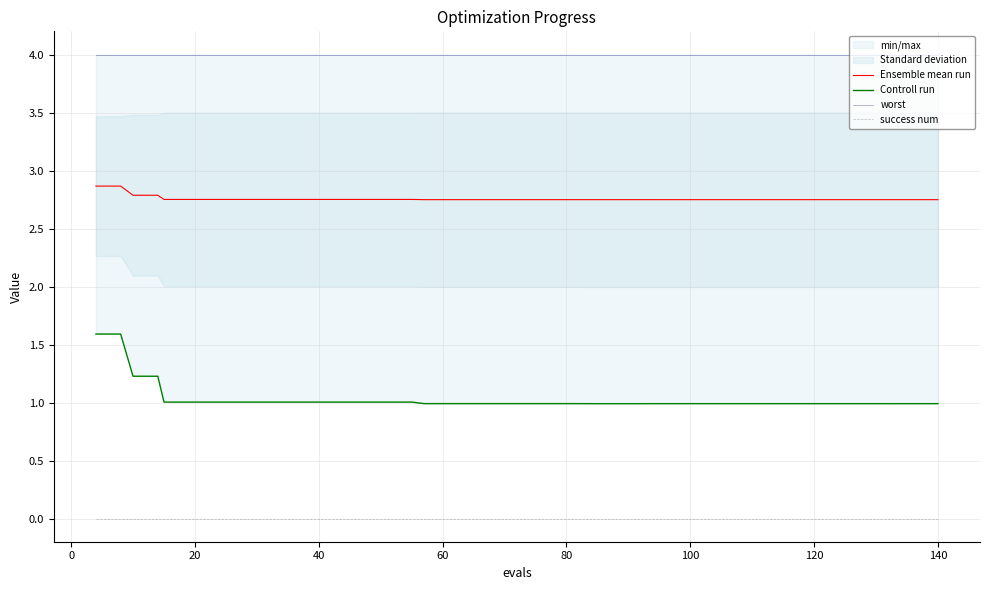

Does the chart display data point markers on the line(s)?

No